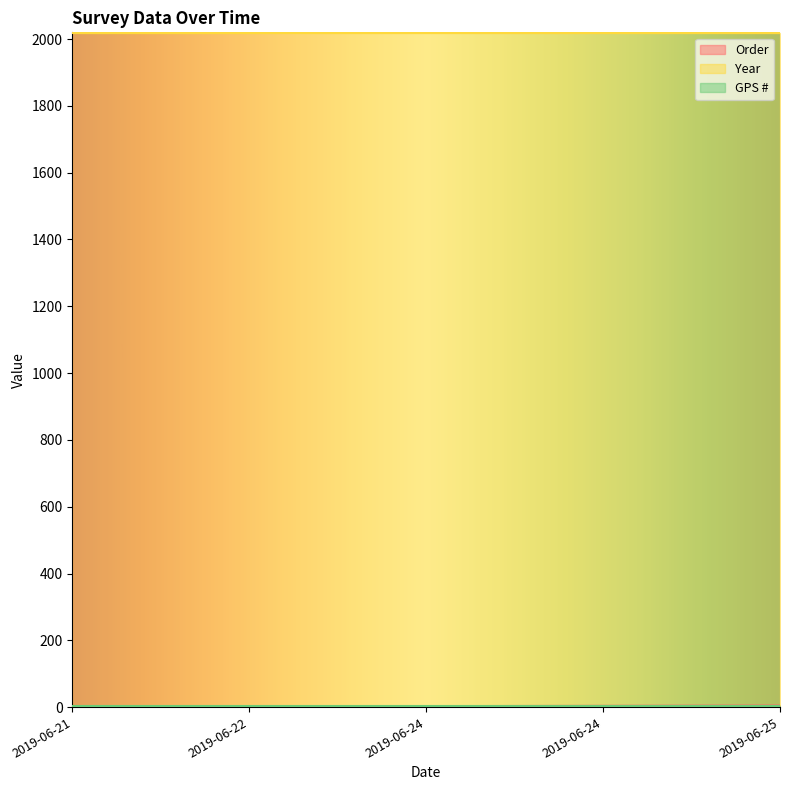

Is the value of Order at 2019-06-24 greater than the value of GPS # at 2019-06-24?

Yes